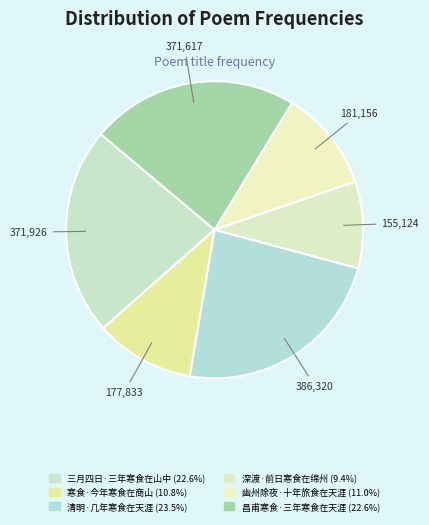

What percentage do 清明·几年寒食在天涯 and 深渡·前日寒食在绵州 together represent?

32.9%